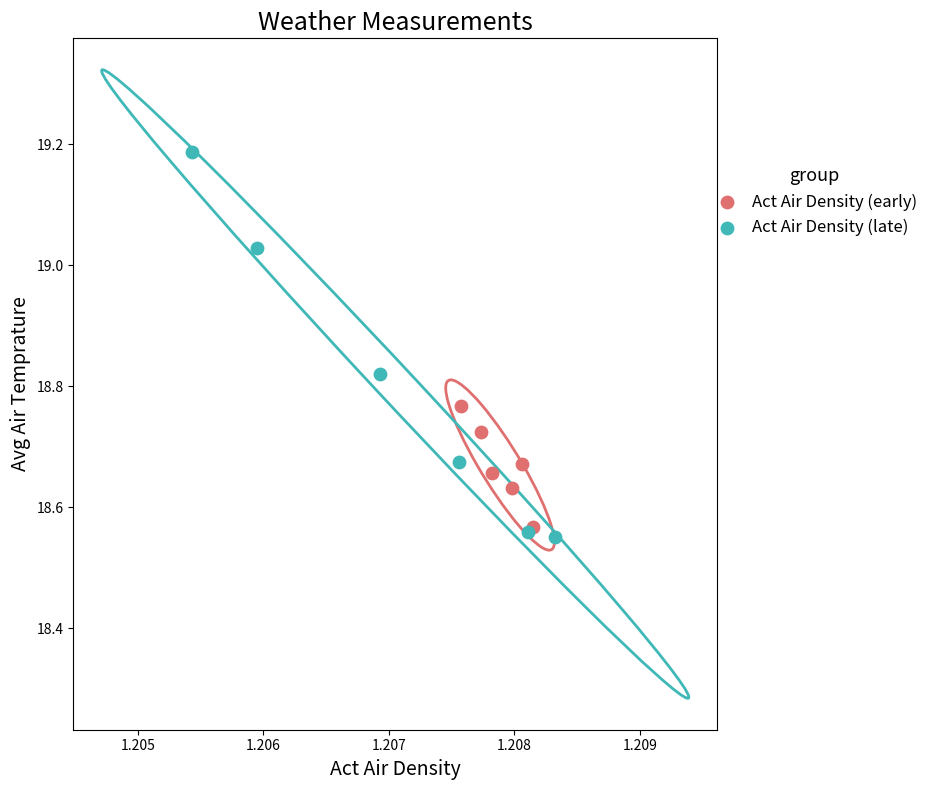

Which series has the widest spread of Y values?

Act Air Density (late)